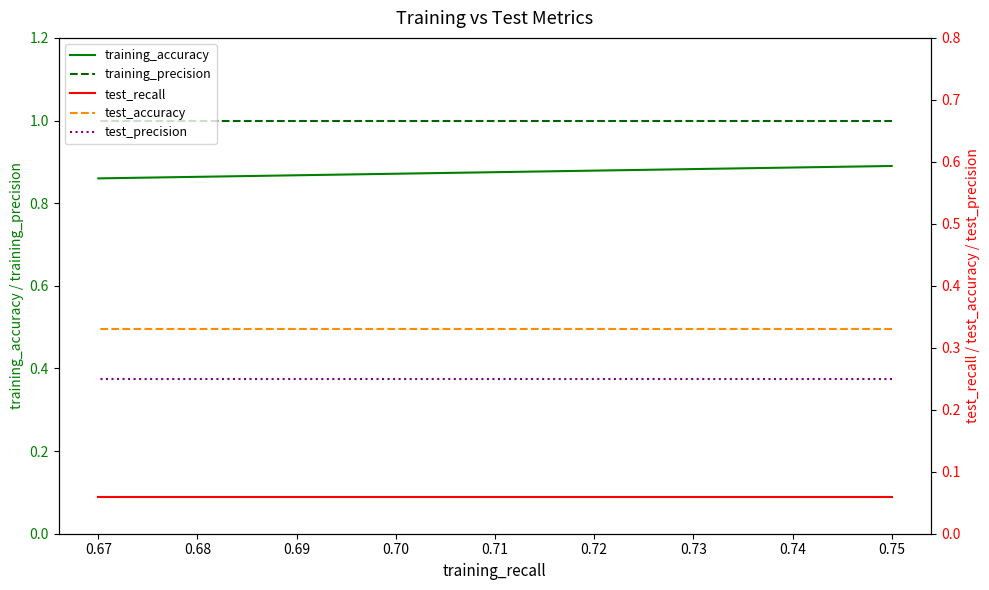

Reading left to right, transcribe all the data shown in this chart.

training_accuracy: 0.9	0.9	0.9	0.9	0.9	0.9	0.9	0.9	0.9	0.9
training_precision: 1.0	1.0	1.0	1.0	1.0	1.0	1.0	1.0	1.0	1.0
test_recall: 0.1	0.1	0.1	0.1	0.1	0.1	0.1	0.1	0.1	0.1
test_accuracy: 0.3	0.3	0.3	0.3	0.3	0.3	0.3	0.3	0.3	0.3
test_precision: 0.2	0.2	0.2	0.2	0.2	0.2	0.2	0.2	0.2	0.2